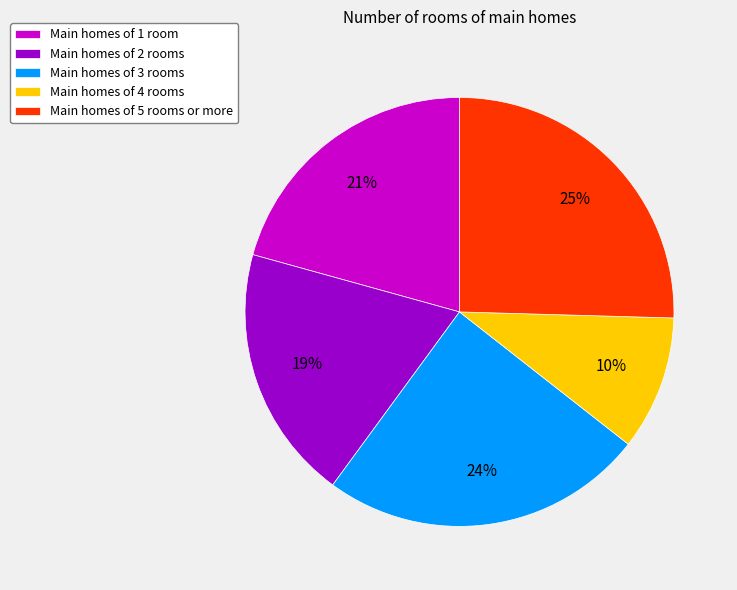

What is the smallest slice in the pie chart?

Main homes of 4 rooms